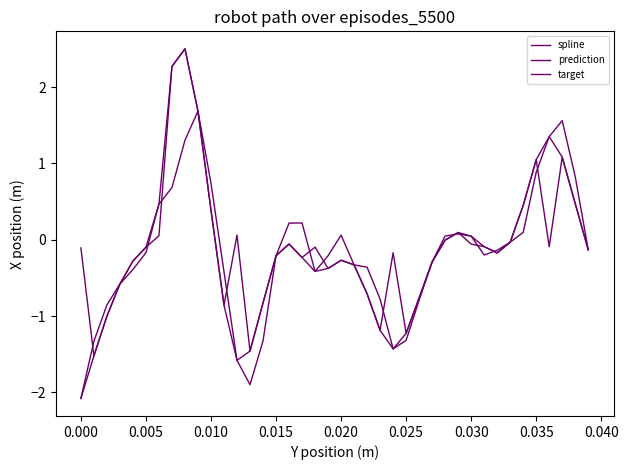

Reading left to right, what are all the values shown in this chart?

spline: -2.1	-1.5	-1.0	-0.6	-0.3	-0.1	0.5	2.3	2.5	1.7	0.4	-0.9	-1.6	-1.5	-0.8	-0.2	-0.1	-0.2	-0.4	-0.4	-0.3	-0.3	-0.7	-1.2	-1.4	-1.2	-0.8	-0.3	-0.0	0.1	0.0	-0.1	-0.2	-0.0	0.4	1.0	1.4	1.1	0.5	-0.1
prediction: -0.1	-1.5	-1.0	-0.6	-0.3	-0.1	0.1	2.3	2.5	1.7	0.4	-0.9	0.1	-1.5	-0.8	-0.2	-0.1	-0.2	-0.1	-0.4	-0.3	-0.3	-0.7	-1.2	-0.2	-1.2	-0.8	-0.3	-0.0	0.1	-0.1	-0.1	-0.2	-0.0	0.4	1.0	-0.1	1.1	0.5	-0.1
target: -2.1	-1.3	-0.9	-0.6	-0.4	-0.2	0.5	0.7	1.3	1.7	0.7	-0.4	-1.6	-1.9	-1.3	-0.2	0.2	0.2	-0.4	-0.2	0.1	-0.3	-0.4	-0.8	-1.4	-1.3	-0.8	-0.3	0.0	0.1	0.0	-0.2	-0.1	-0.0	0.1	0.9	1.4	1.6	0.8	-0.1